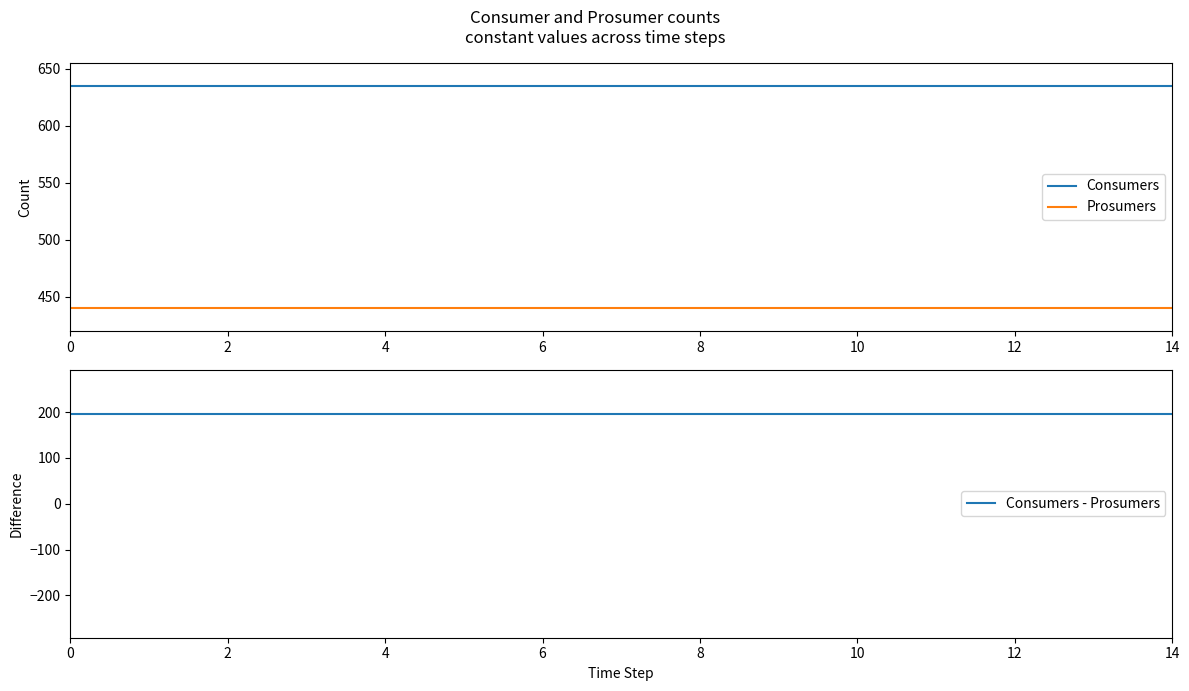

True or false: Consumers has a value of 893 at 6.

False